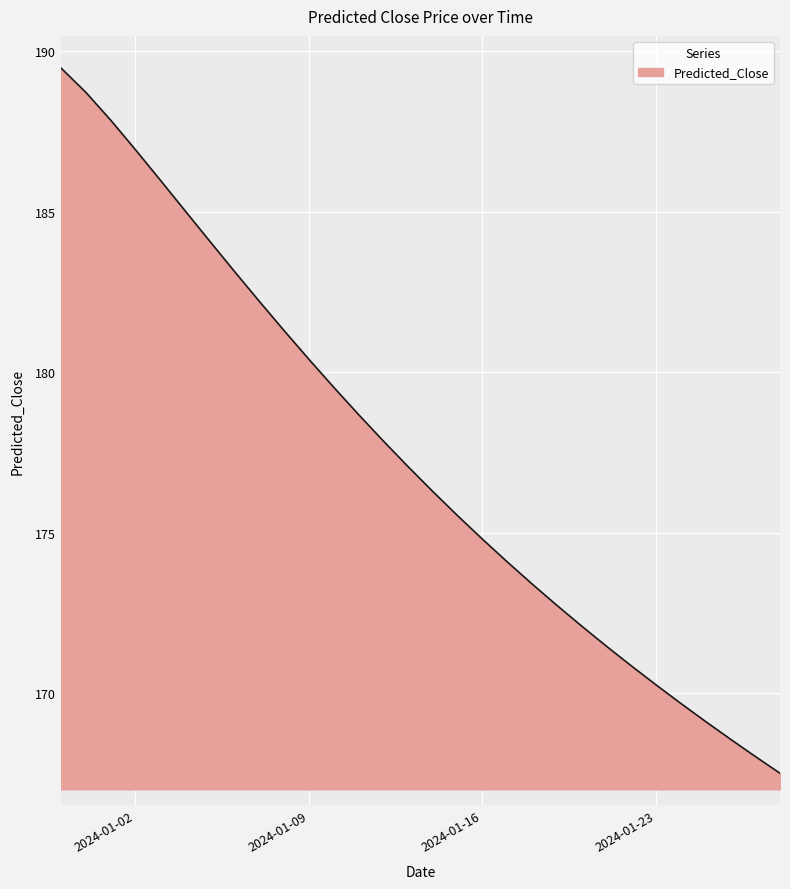

What is the difference between the maximum and minimum values?

22.0